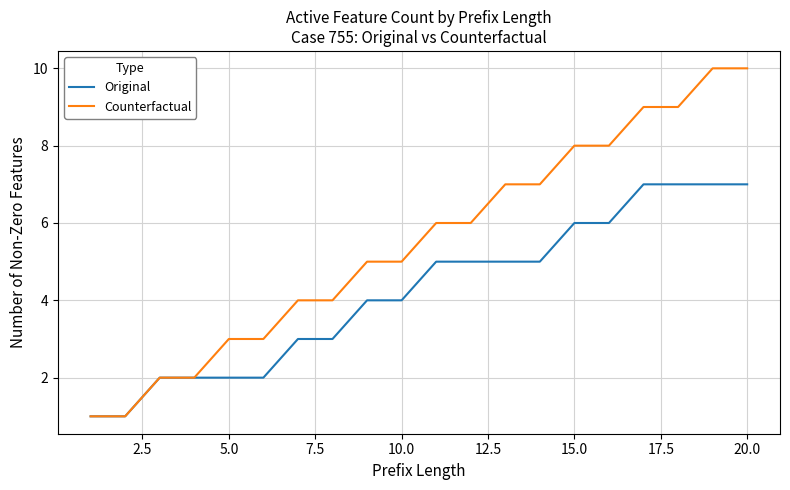

Which series has the largest total across all categories?

Counterfactual